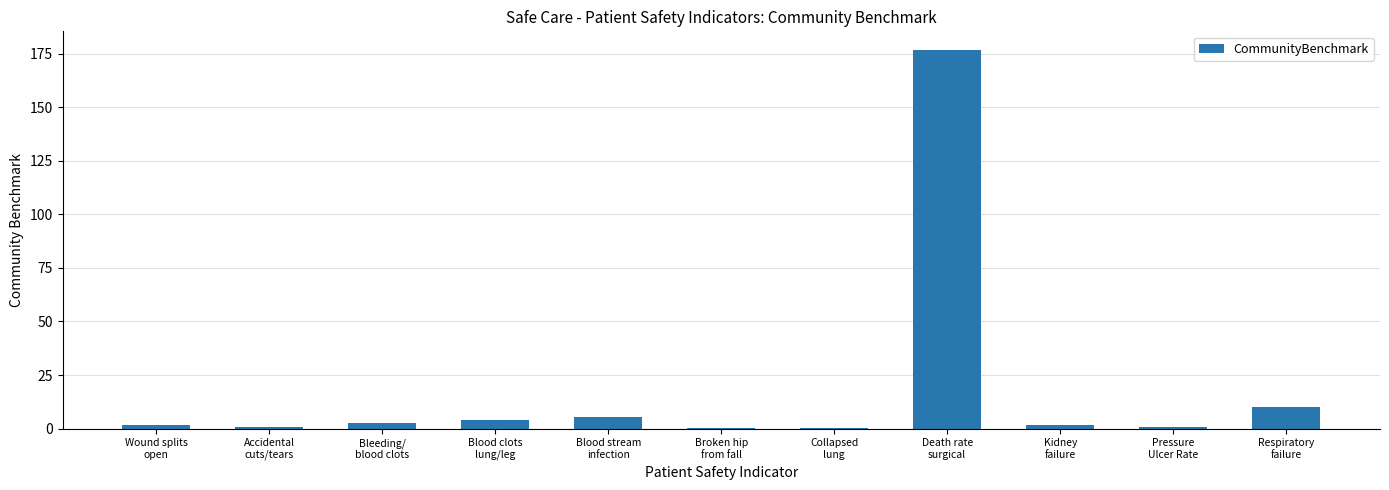

What is the change in value from Wound splits
open to Blood stream
infection?

+3.7